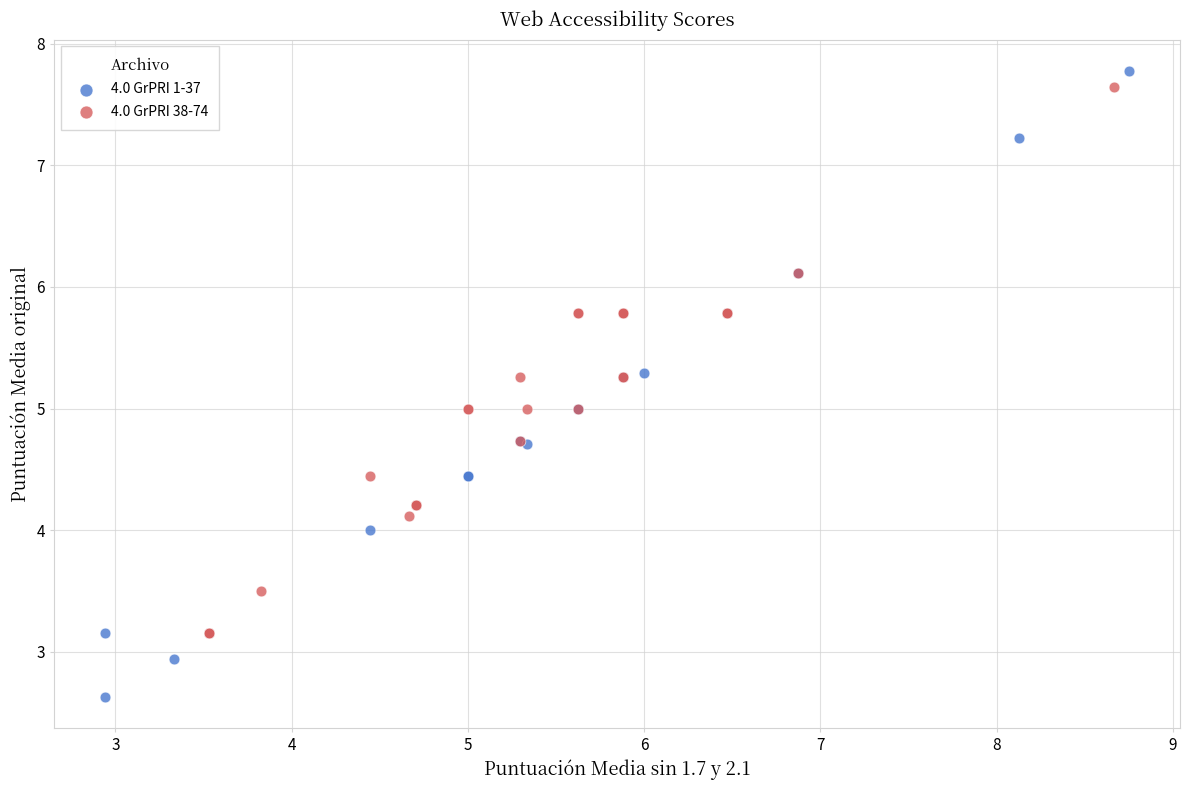

Which series contains the highest Y value?

4.0 GrPRI 1-37